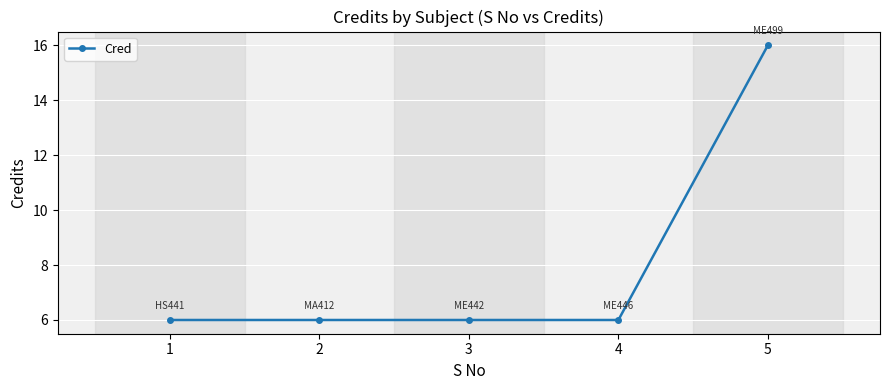

True or false: the data has more than 1 interior local peaks.

False